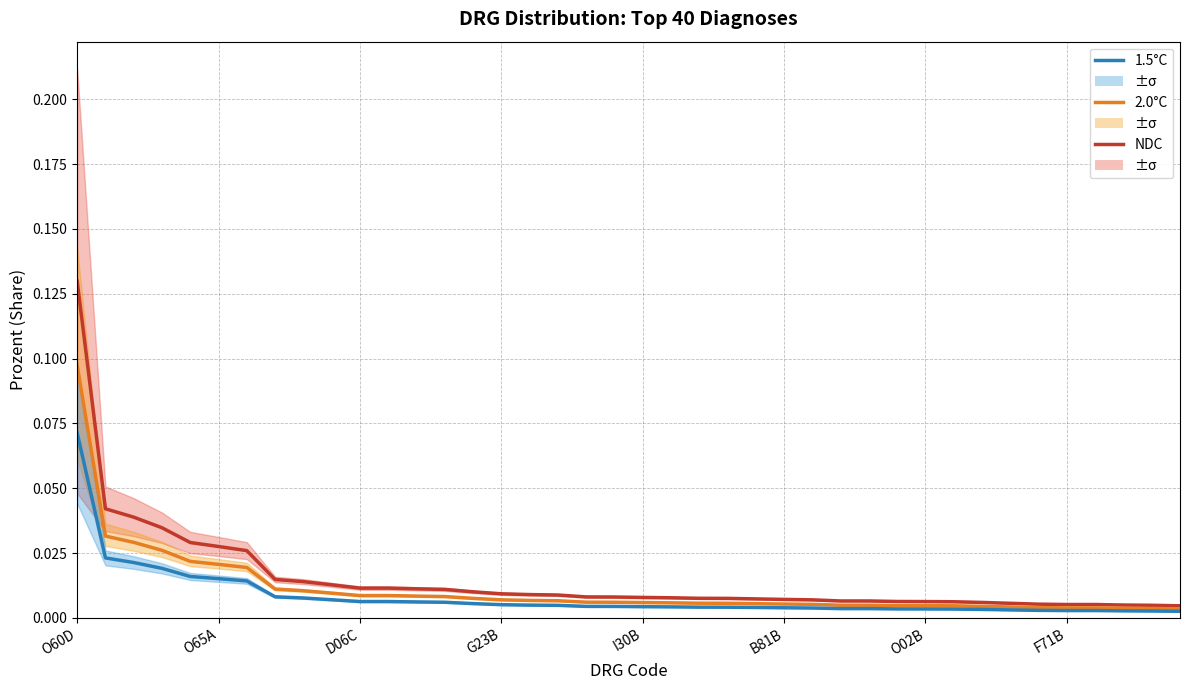

Between 10 and 27, which series saw the biggest shift?

NDC